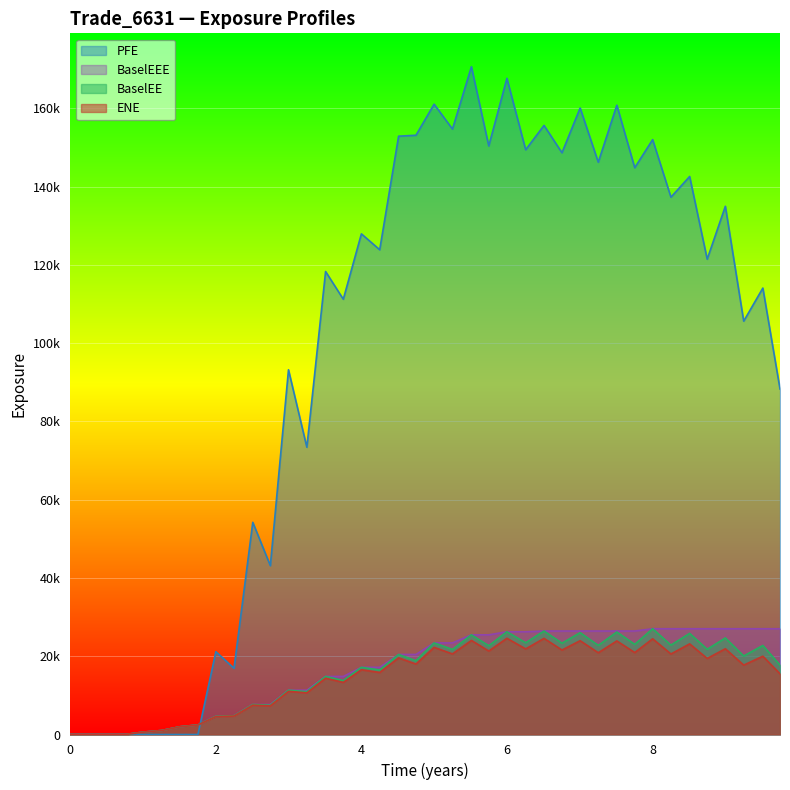

True or false: BaselEEE has more than 1 points higher than both neighbors.

False